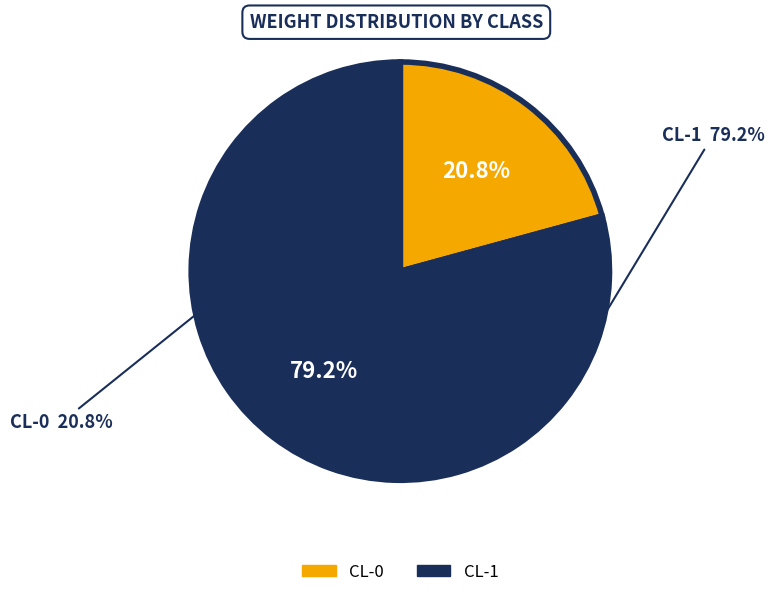

What portion of the pie excludes CL-1?

20.8%